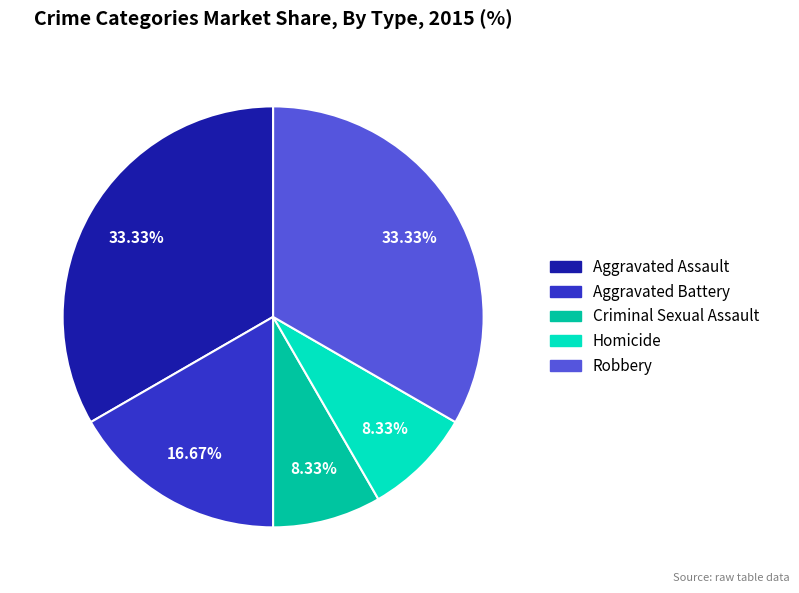

True or false: Aggravated Battery accounts for 17% of the total.

True